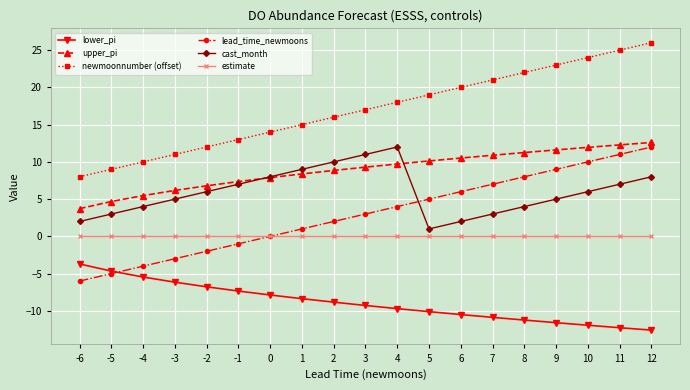

What is the value of the newmoonnumber (offset) point at the 18th from the left?

25.0